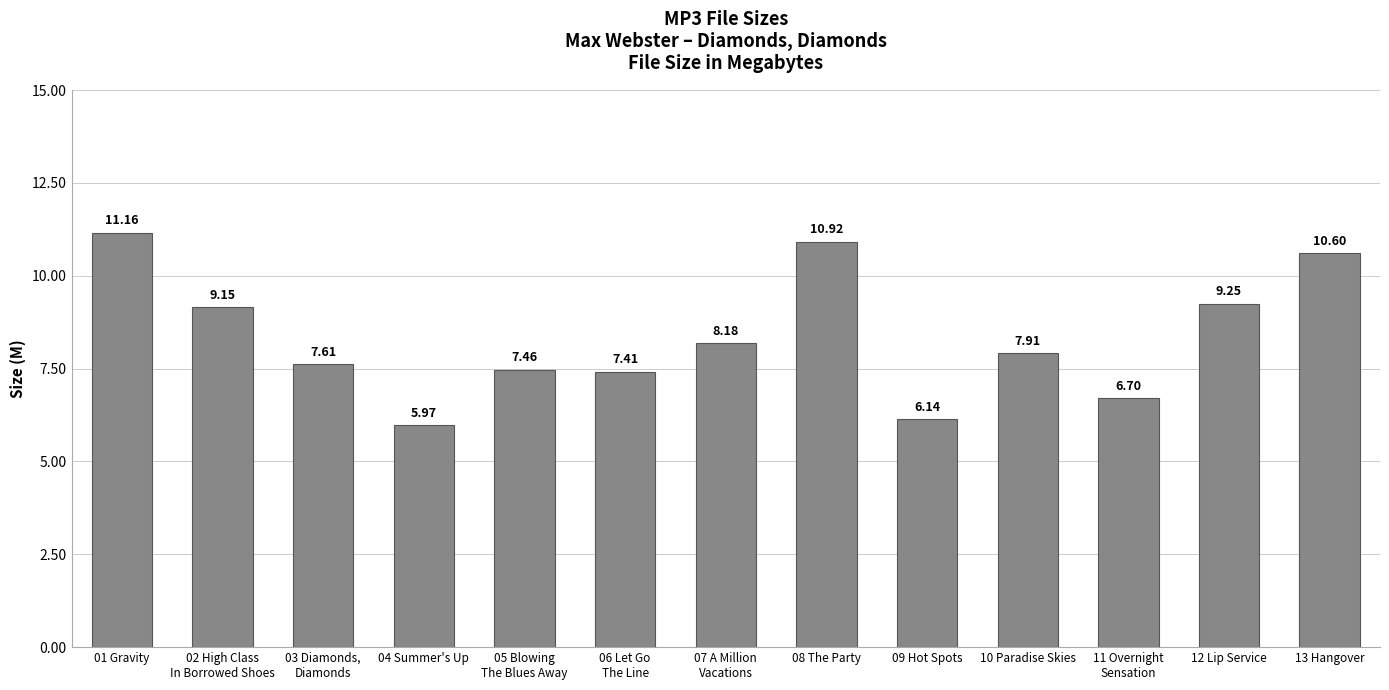

What is the ratio of the value at 13 Hangover to the value at 09 Hot Spots?

1.7